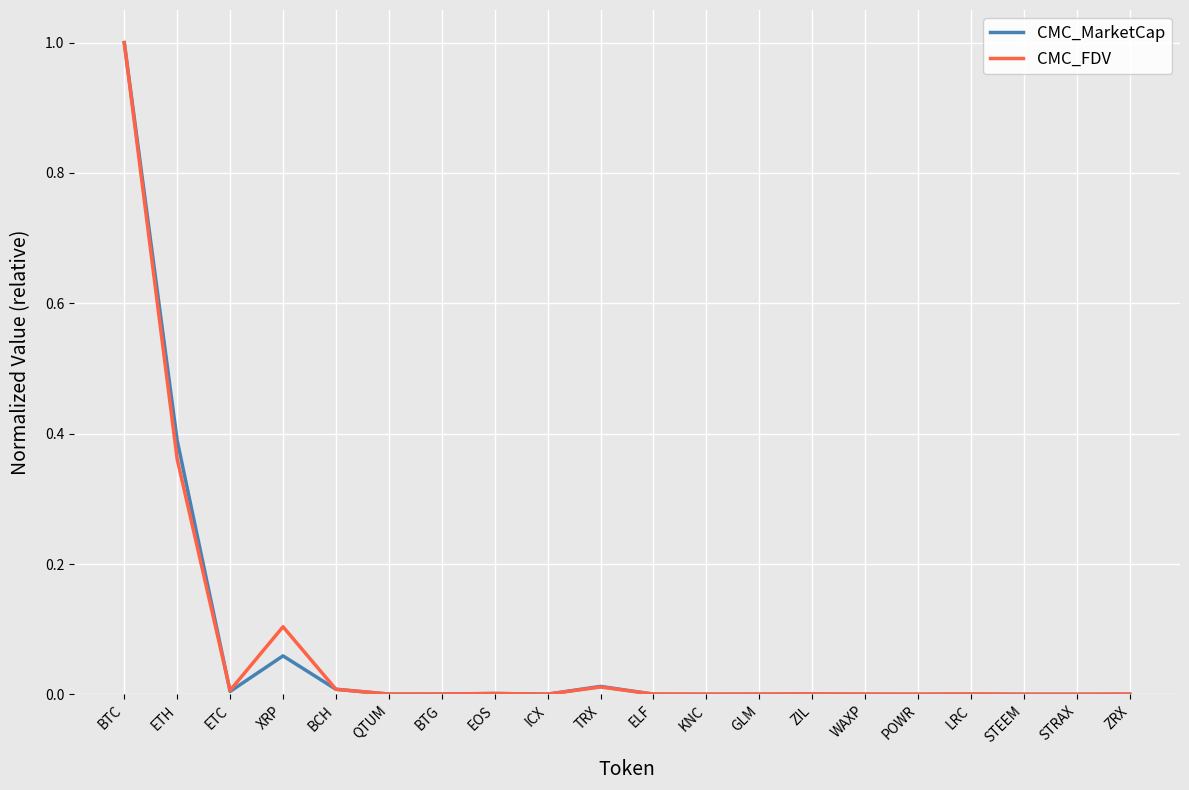

What is the difference between the maximum and minimum values in the CMC_MarketCap series?

1.0